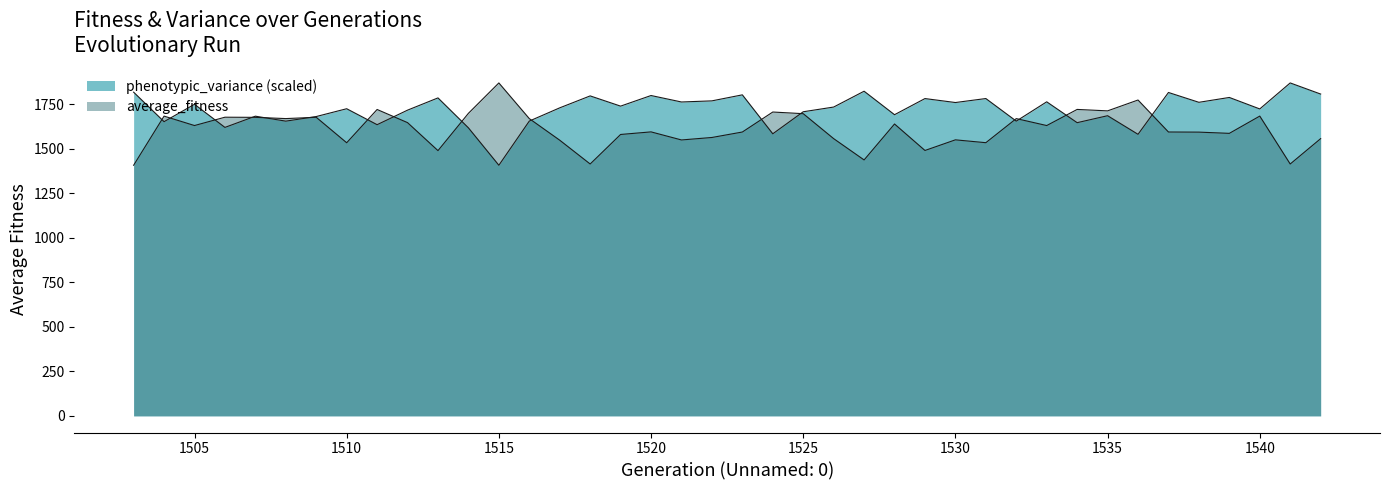

Reading right to left, list all the values displayed in this chart.

average_fitness: 1542=1556.7	1541=1414.3	1540=1683.4	1539=1586.4	1538=1593.3	1537=1594.0	1536=1773.6	1535=1712.7	1534=1720.8	1533=1630.2	1532=1669.3	1531=1534.0	1530=1550.0	1529=1490.3	1528=1639.0	1527=1437.1	1526=1556.8	1525=1696.9	1524=1706.2	1523=1593.9	1522=1563.2	1521=1549.3	1520=1594.7	1519=1580.1	1518=1414.4	1517=1548.0	1516=1669.2	1515=1869.5	1514=1699.0	1513=1489.5	1512=1646.6	1511=1720.4	1510=1533.6	1509=1676.6	1508=1669.3	1507=1676.3	1506=1677.0	1505=1630.3	1504=1683.2	1503=1407.3
phenotypic_variance: 1542=1807.1	1541=1869.5	1540=1723.5	1539=1788.0	1538=1760.7	1537=1815.9	1536=1581.1	1535=1685.5	1534=1646.4	1533=1763.5	1532=1655.1	1531=1781.9	1530=1759.5	1529=1781.7	1528=1691.1	1527=1823.0	1526=1734.1	1525=1707.6	1524=1584.0	1523=1802.6	1522=1768.8	1521=1762.5	1520=1798.8	1519=1739.3	1518=1796.7	1517=1729.7	1516=1655.3	1515=1407.3	1514=1617.3	1513=1785.5	1512=1716.7	1511=1635.1	1510=1724.6	1509=1680.8	1508=1655.0	1507=1682.8	1506=1619.8	1505=1749.6	1504=1652.1	1503=1817.6